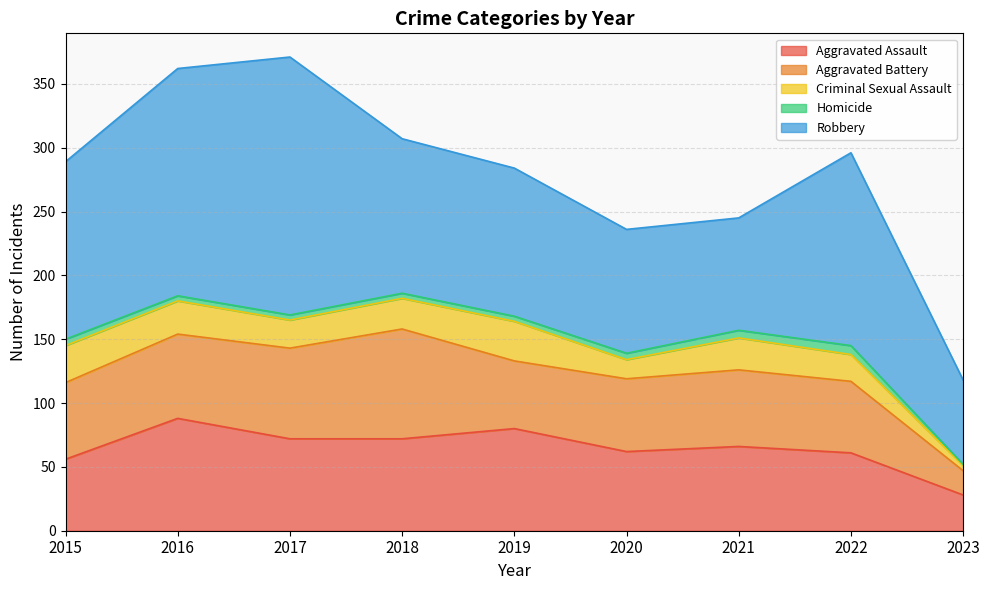

Rank the series by their maximum value, from highest to lowest.

Robbery, Aggravated Assault, Aggravated Battery, Criminal Sexual Assault, Homicide